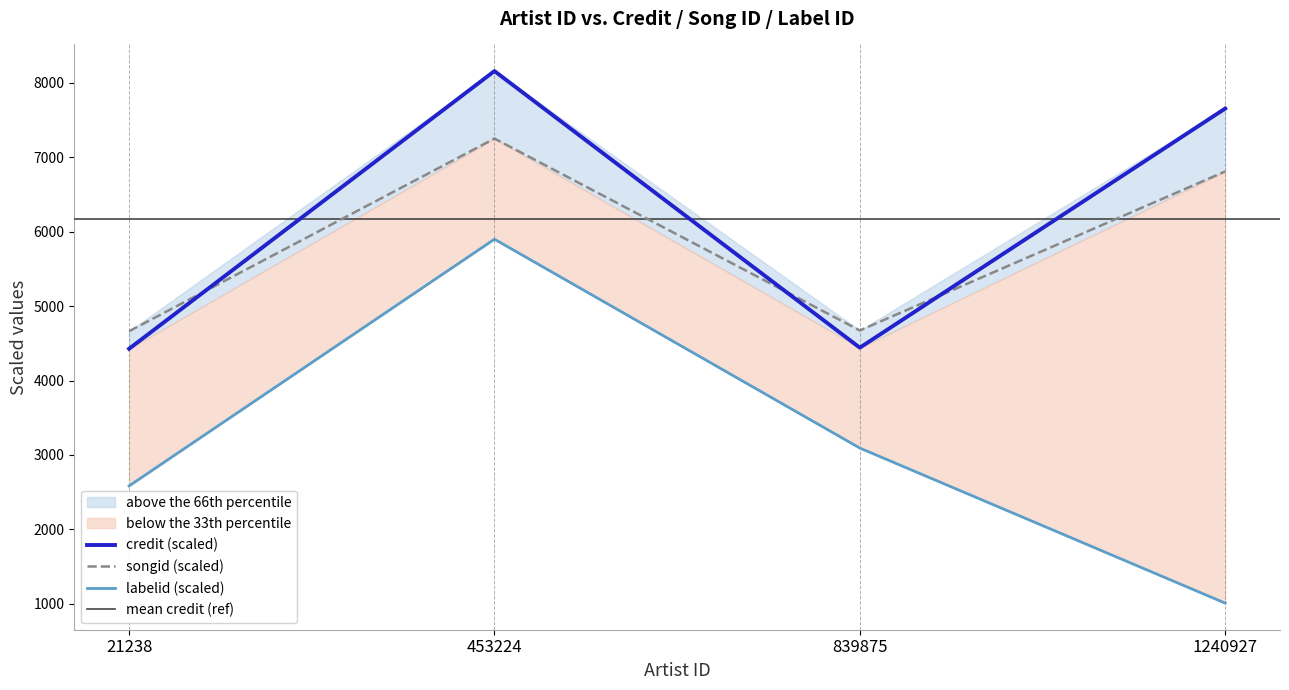

The value of songid at 1240927 is 6810.8. True or false?

True